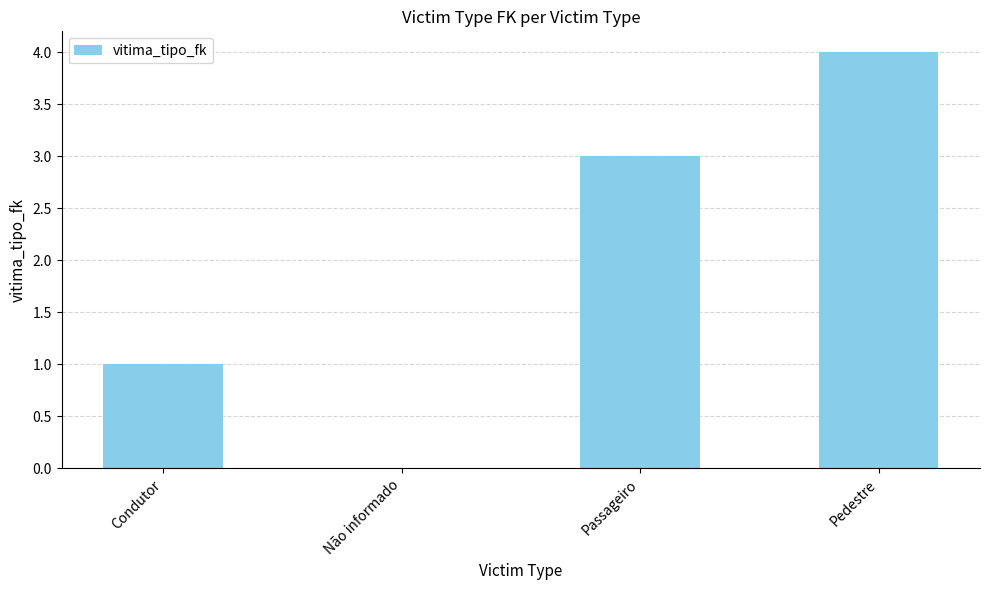

What is the change in value from Passageiro to Pedestre?

+1